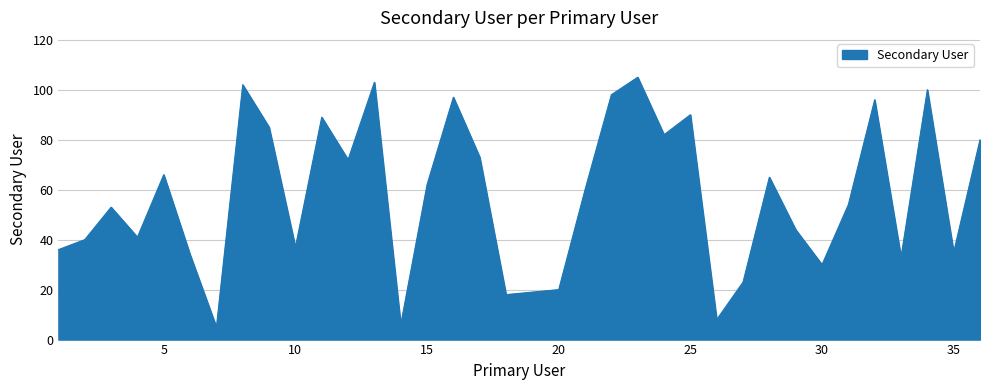

How many lines are shown in the chart?

1